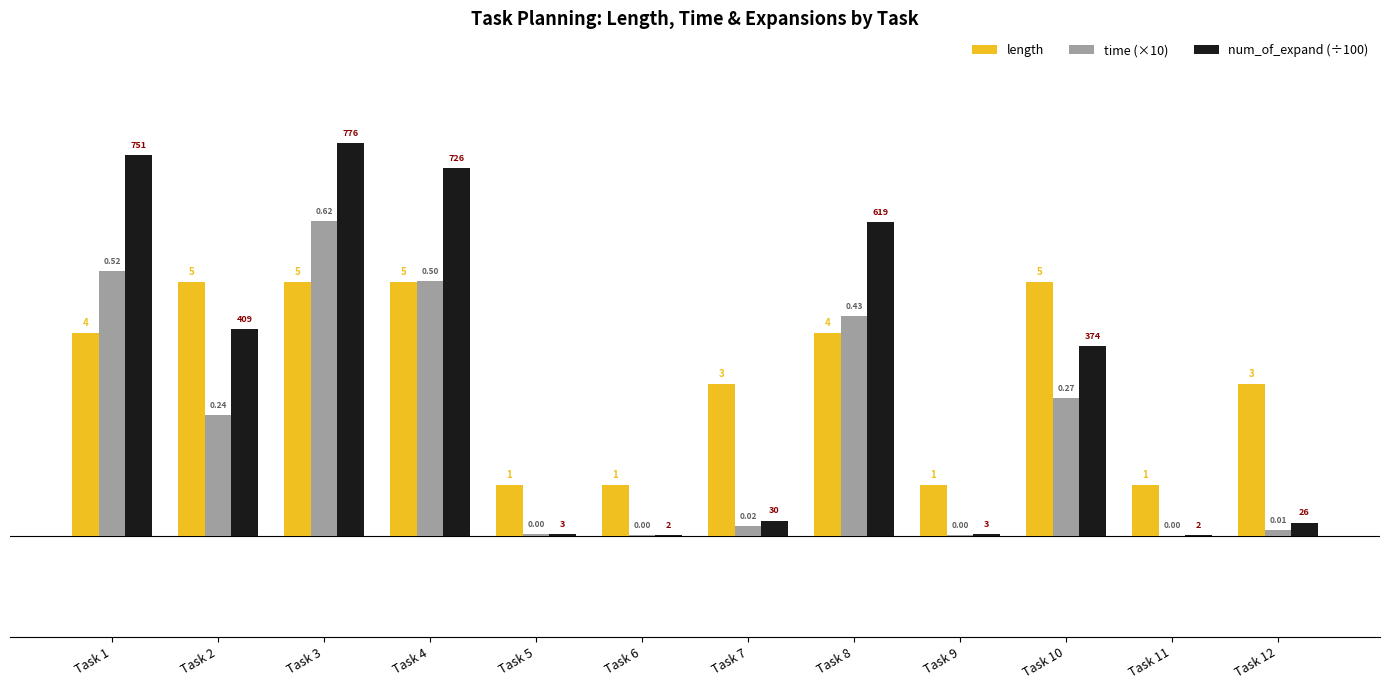

What is the sum of the num_of_expand (÷100) values at Task 10 and Task 5?

3.8